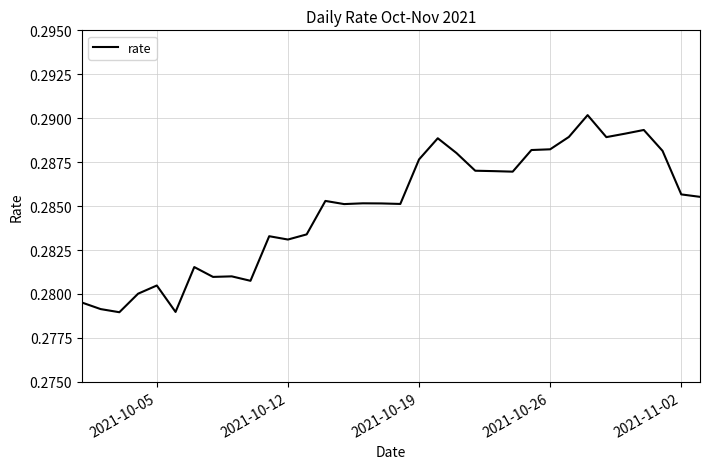

Is this an area chart (filled region under the line)?

No